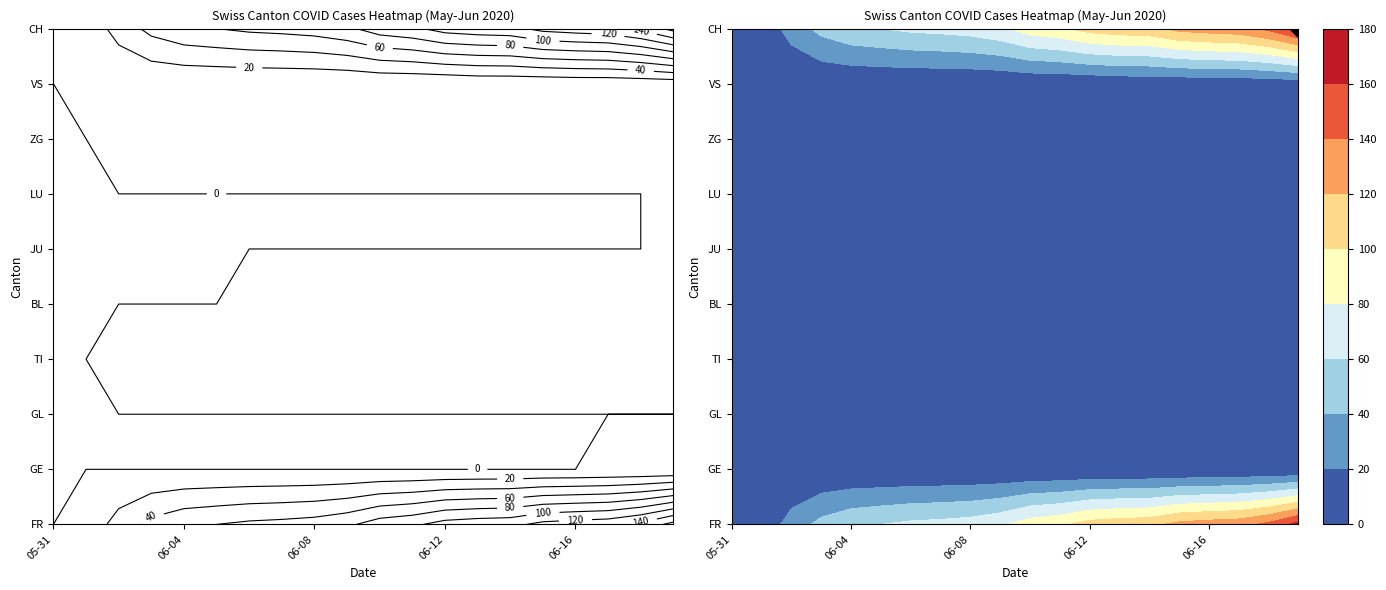

The value of 7 at 2020-06-09 is 2. True or false?

False